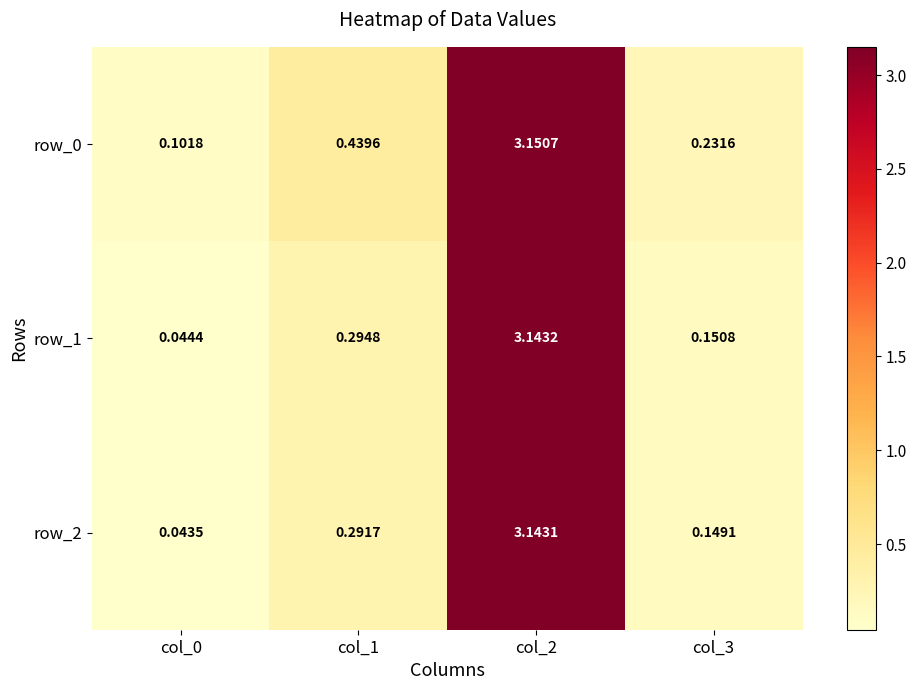

Which category has the highest value across all series?

col_2